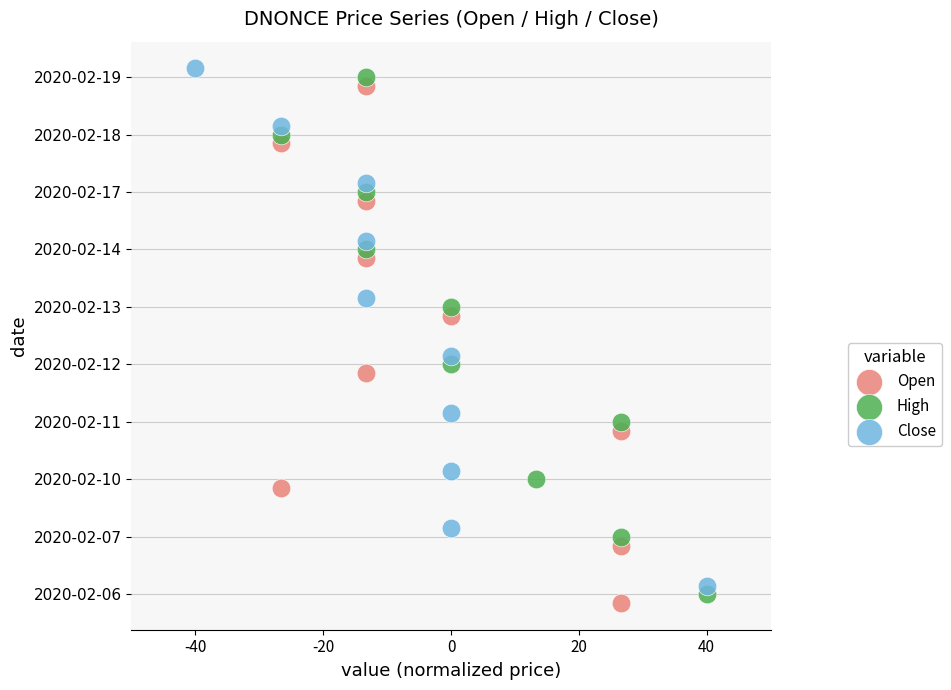

What are all the series names shown in the legend?

Open, High, Close